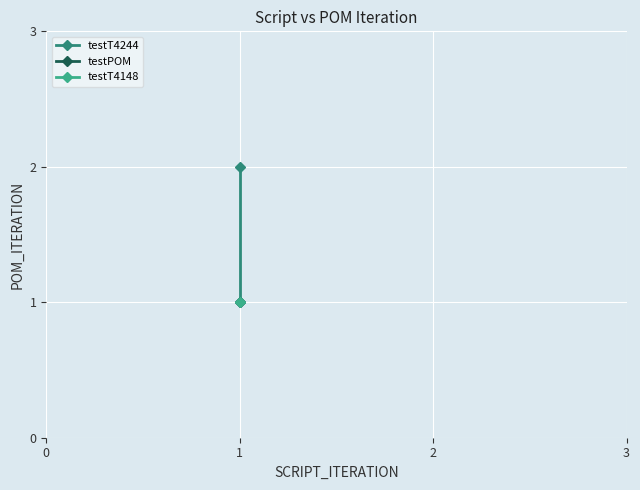

What is the smallest value displayed?

1